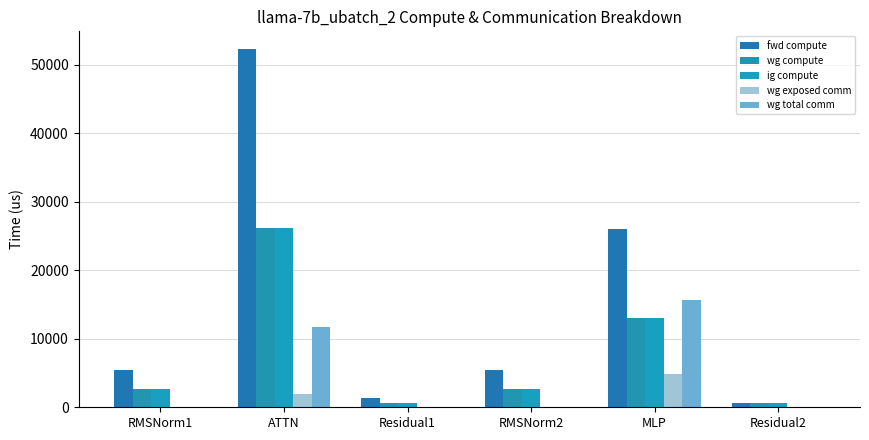

The value of wg compute at RMSNorm2 is 2738.5. True or false?

True